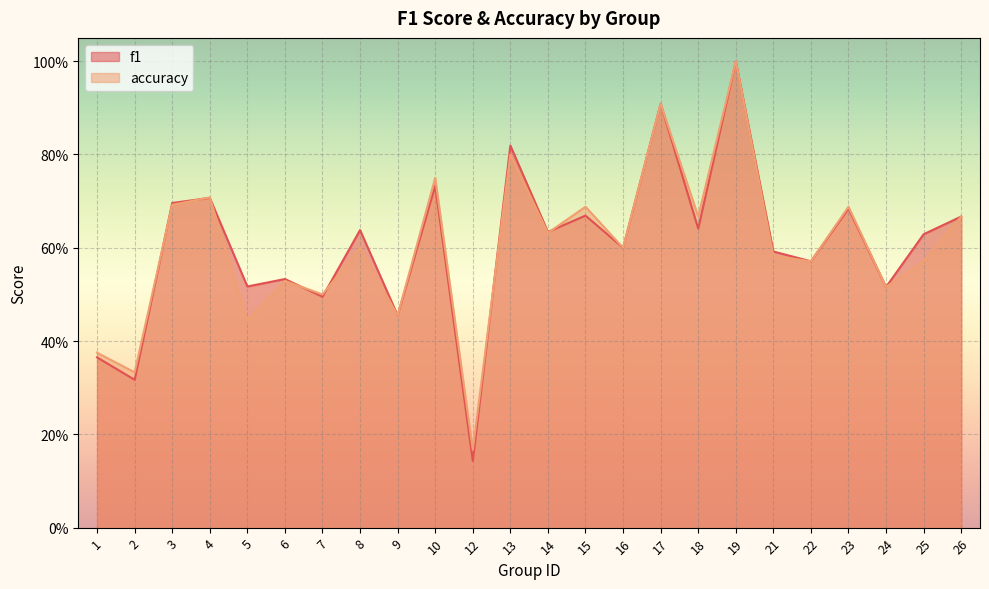

In f1, how many points are lower than both neighbors (excluding endpoints)?

10